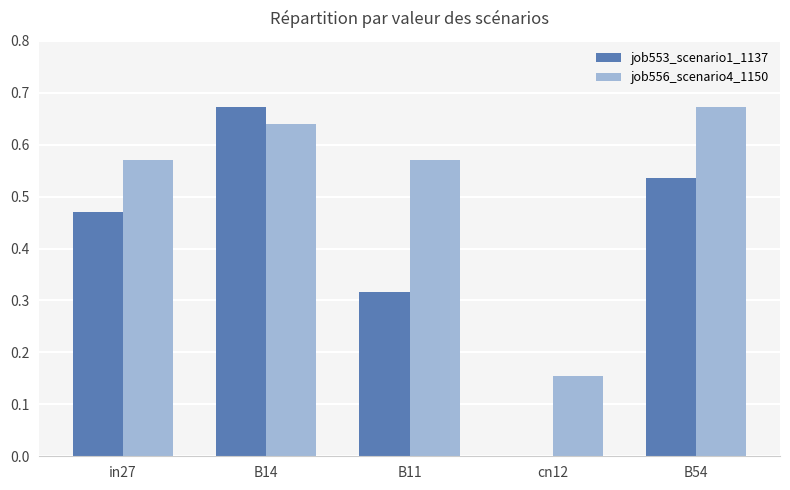

What is the total value across all series at B54?

1.2